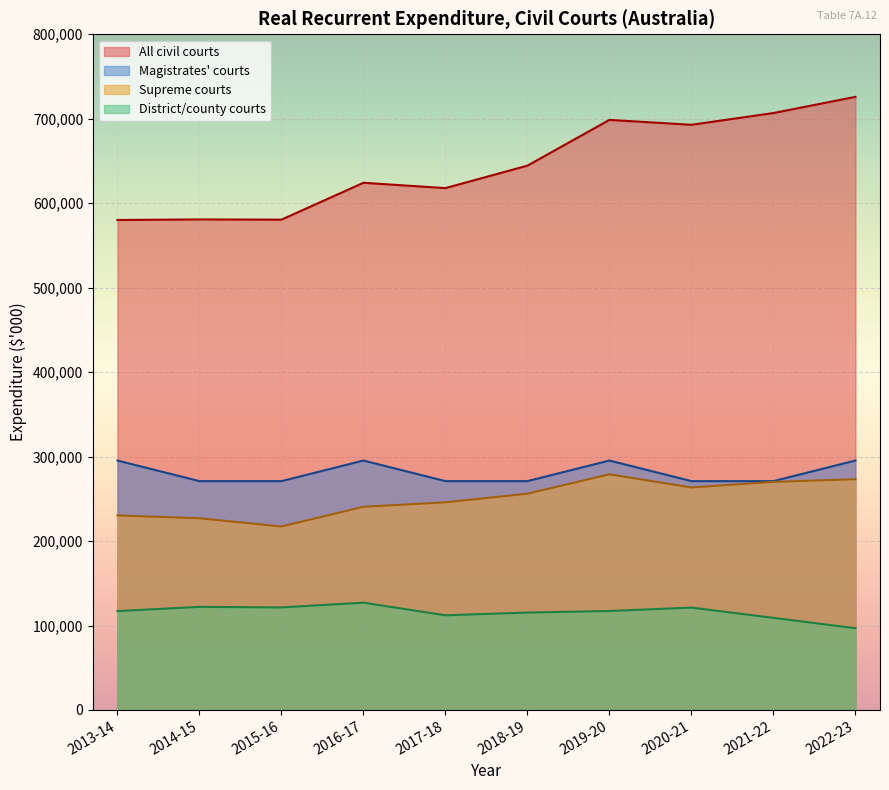

Which series has the largest range (max minus min)?

All civil courts